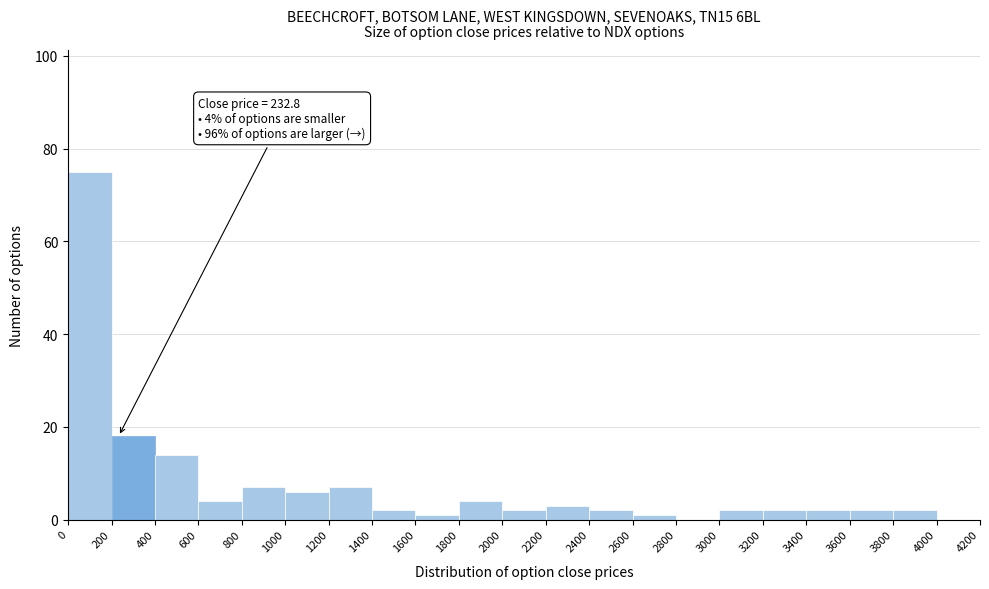

Over which range of the x-axis is the bar tallest?

0 to 200